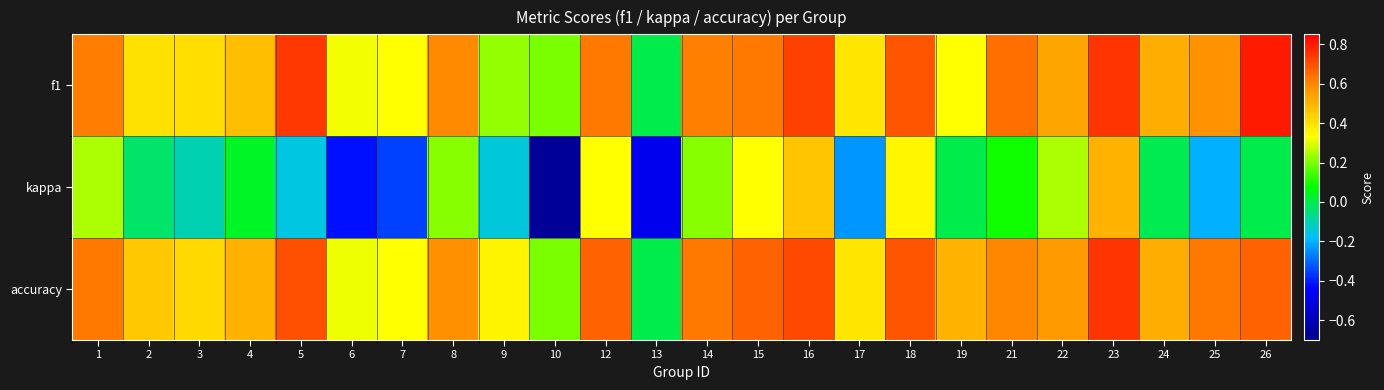

Which series has the largest range (max minus min)?

kappa